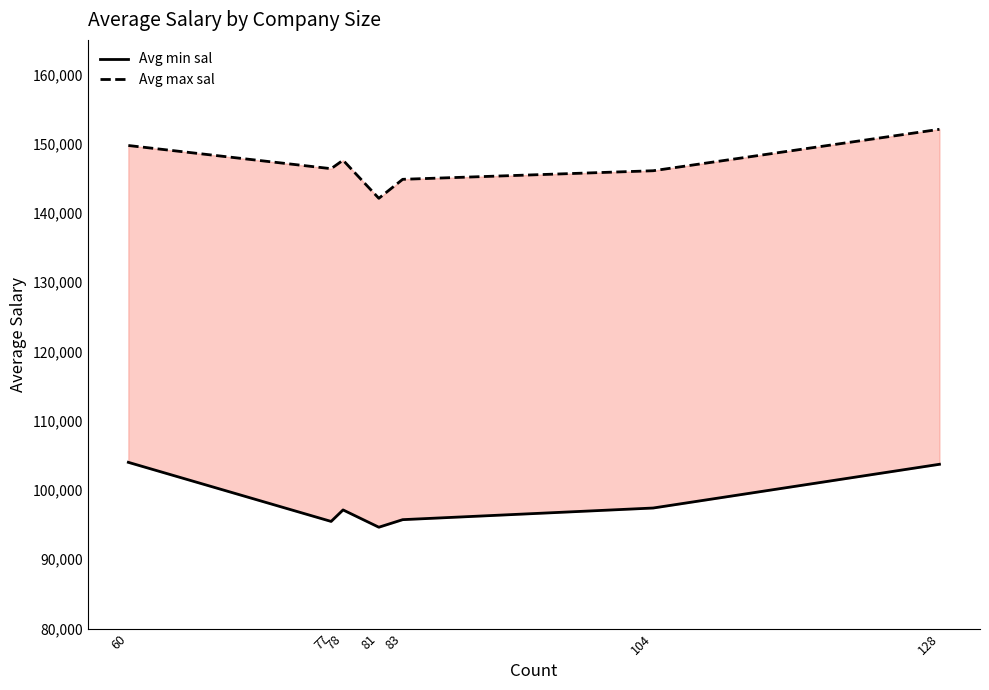

Reading left to right, transcribe all the data shown in this chart.

Avg min sal: 60=104000.0	77=95467.5	78=97128.2	81=94629.6	83=95722.9	104=97403.8	128=103718.8
Avg max sal: 60=149750.0	77=146402.6	78=147628.2	81=142123.5	83=144867.5	104=146105.8	128=152085.9